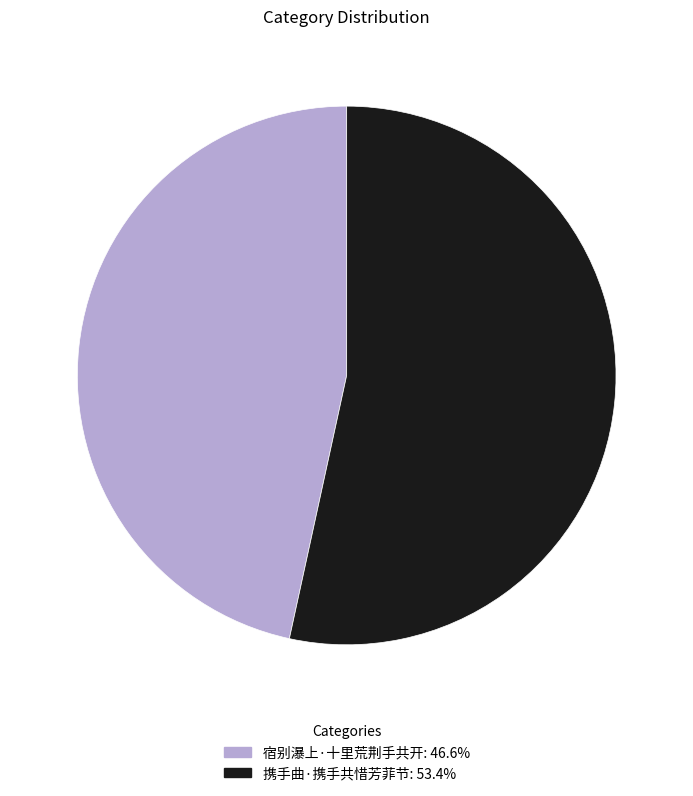

Count the number of slices in the pie.

2